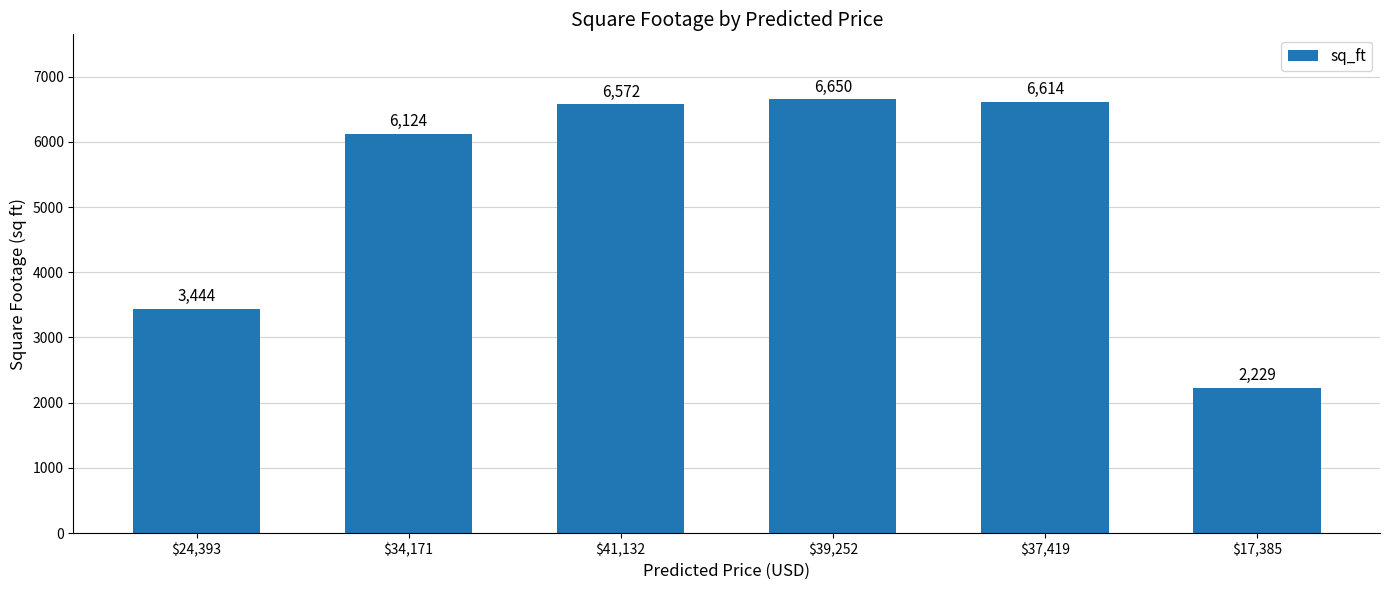

What position from the left is $17,385?

6